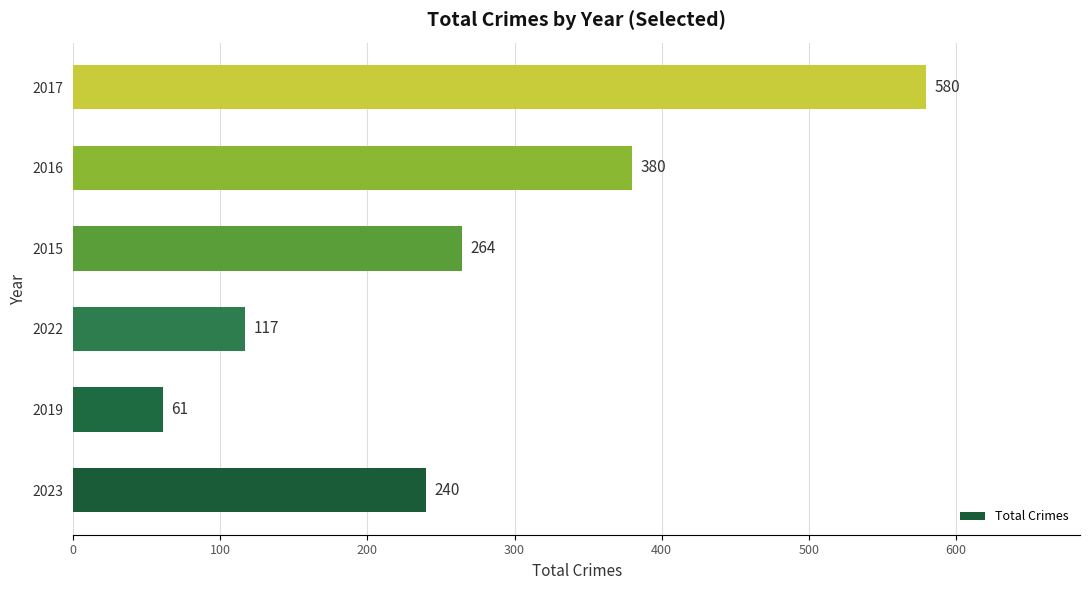

At which label is the value closest to 320?

2015